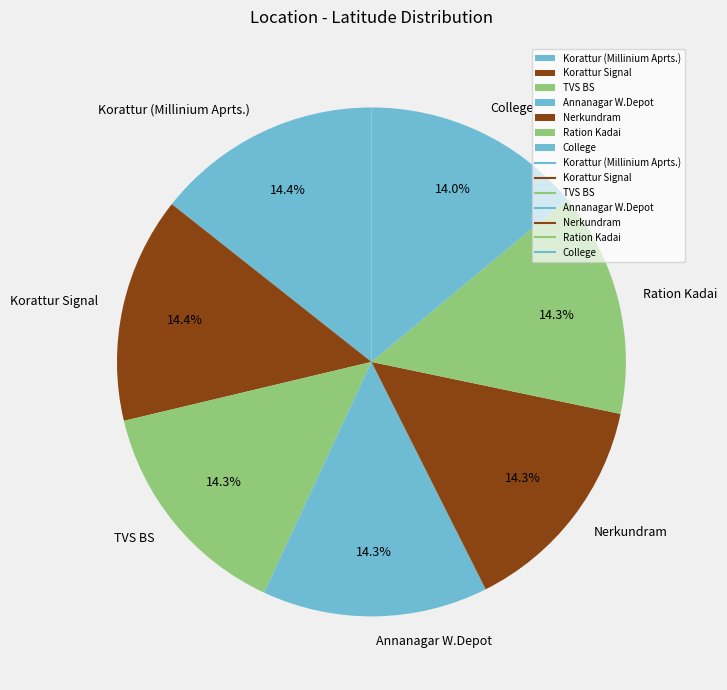

What percentage do Annanagar W.Depot and Korattur (Millinium Aprts.) together represent?

28.7%